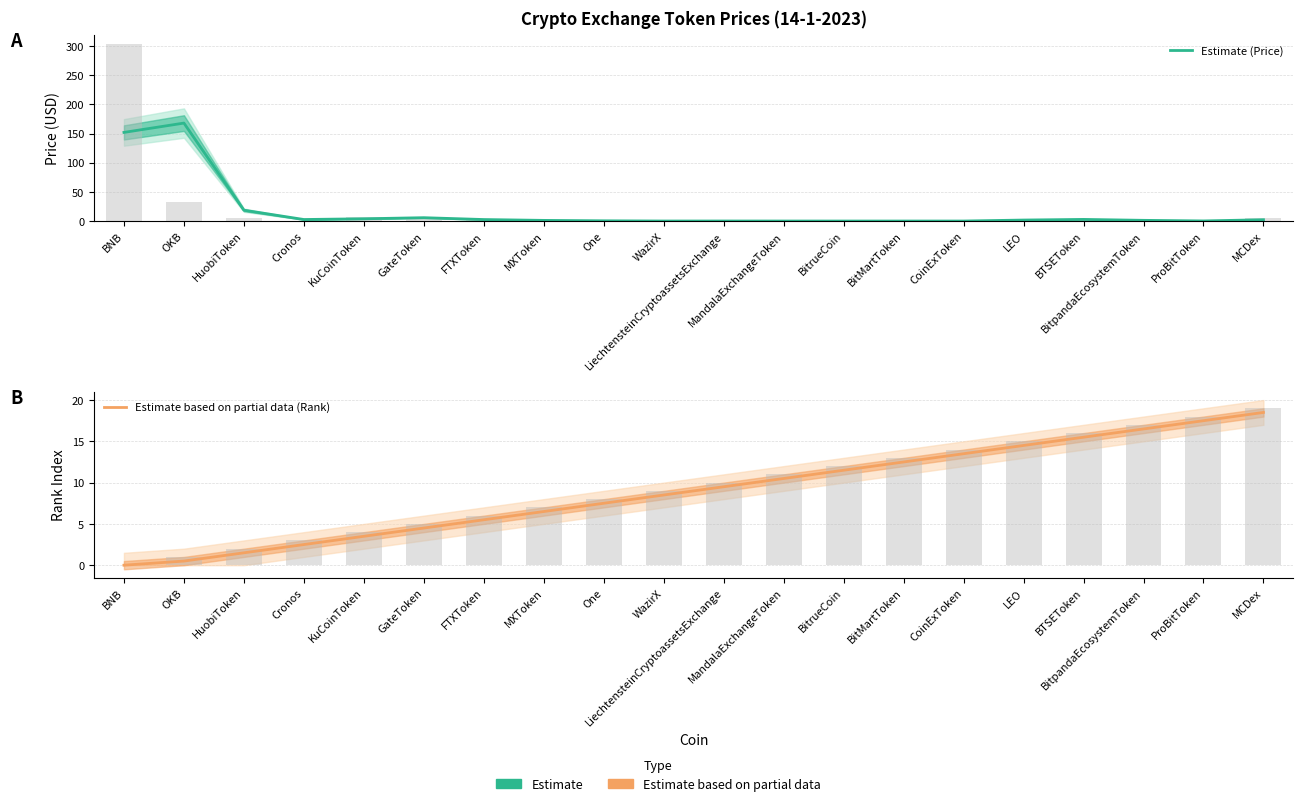

What is the value of the Estimate based on partial data (Rank) bar at the 6th from the left?

4.5